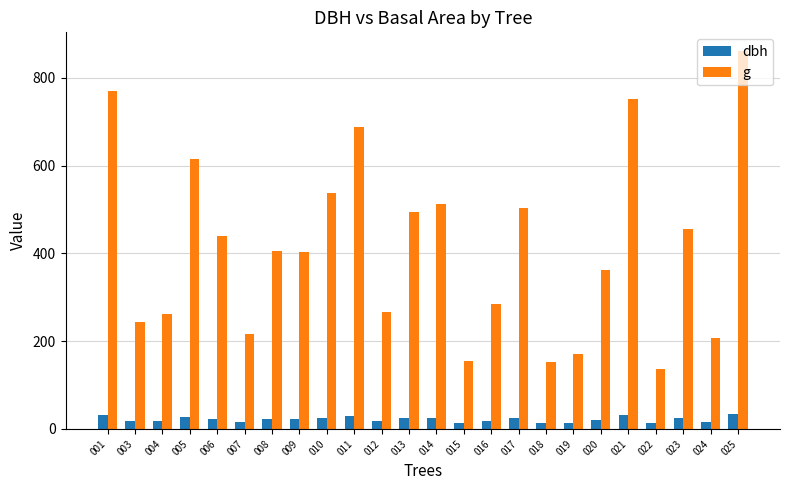

At 015, list the series in order from largest to smallest.

g, dbh